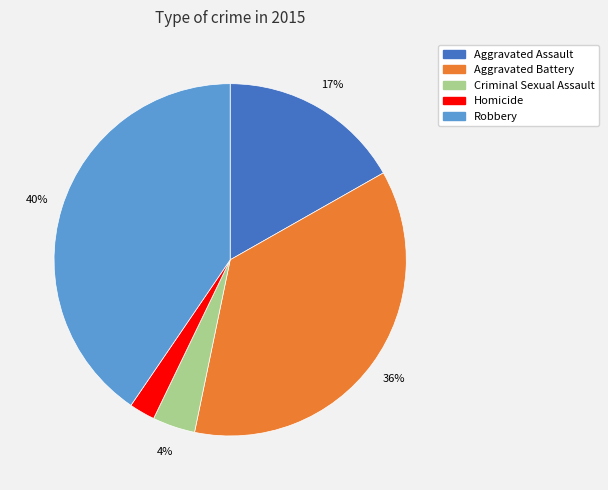

What percentage is the Aggravated Assault slice, to the nearest percent?

17%